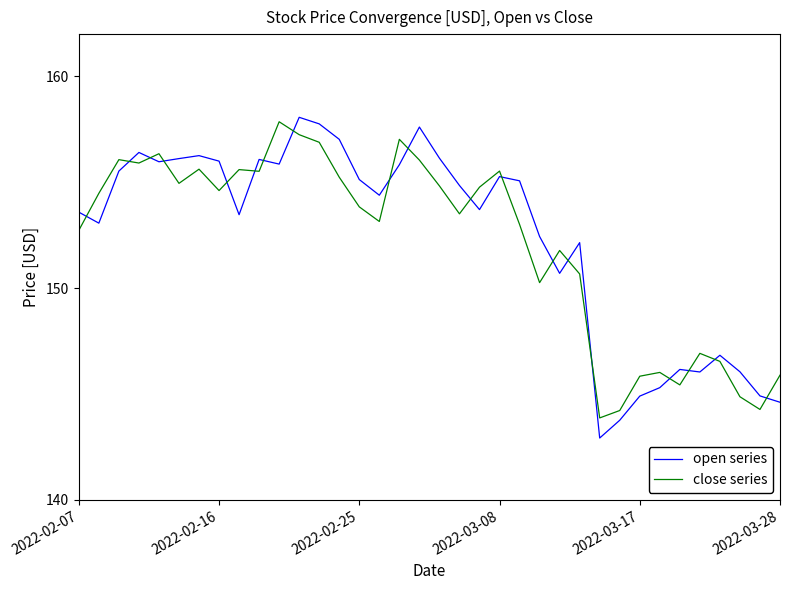

What is the greatest value displayed?

158.1